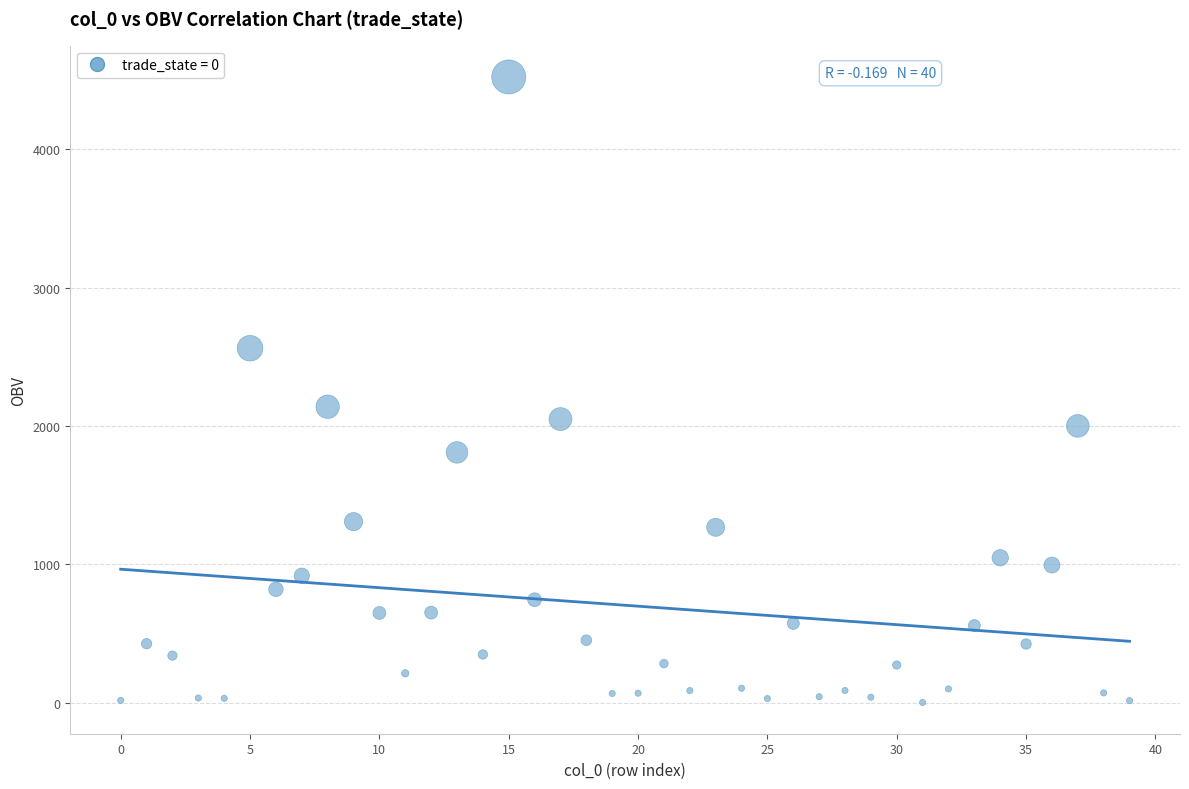

What is the range of Y values (max minus min)?

4520.9